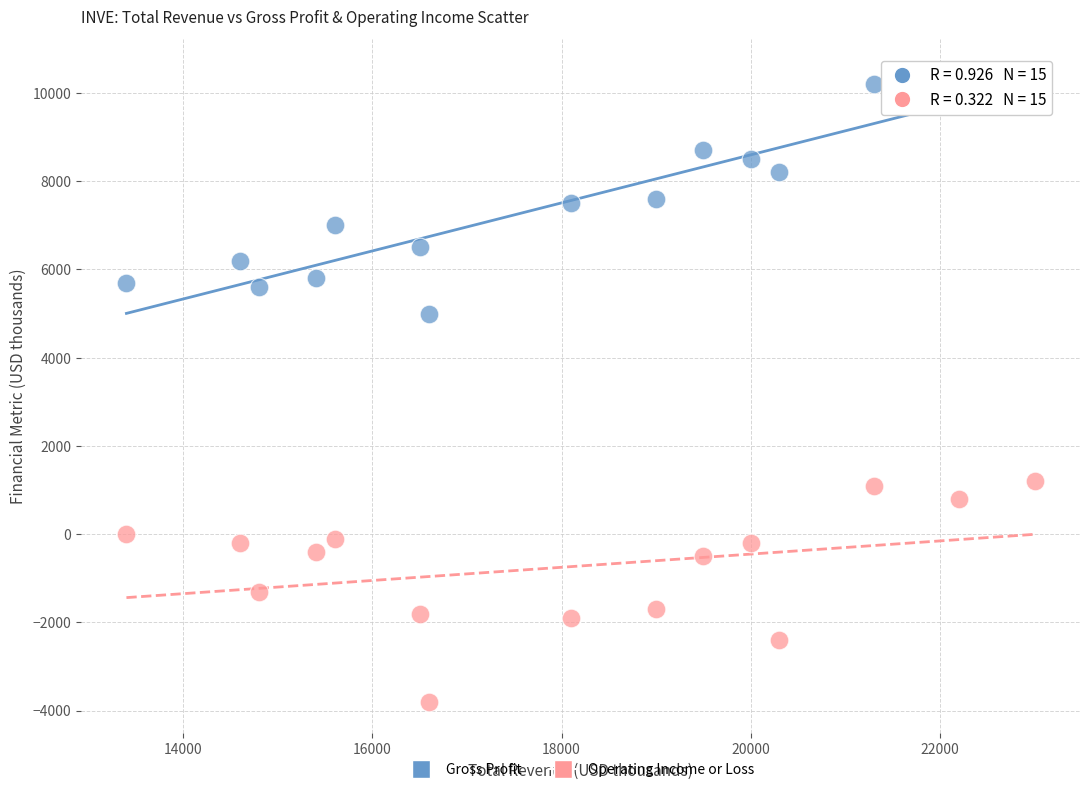

Which series contains the highest Y value?

Gross Profit